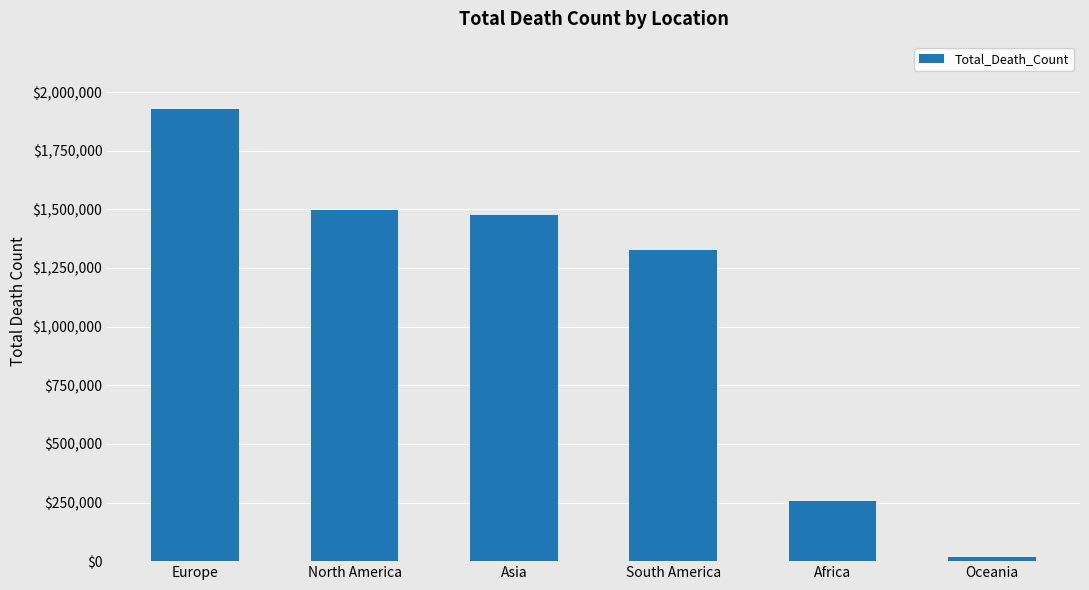

How many bars are there in total?

6